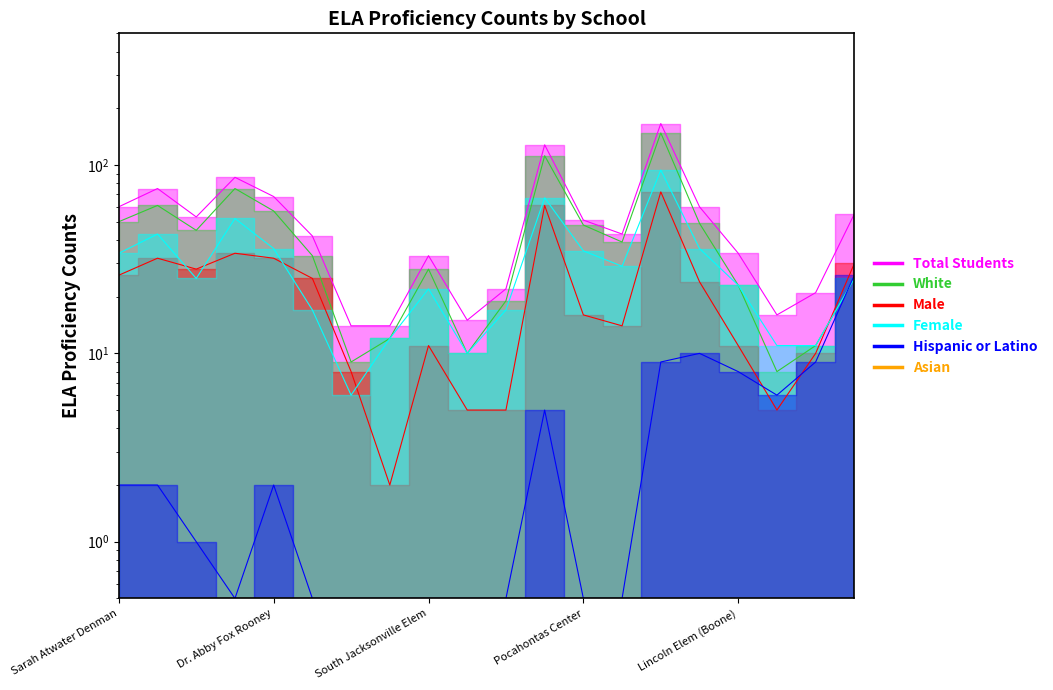

What is the greatest value displayed?

166.0